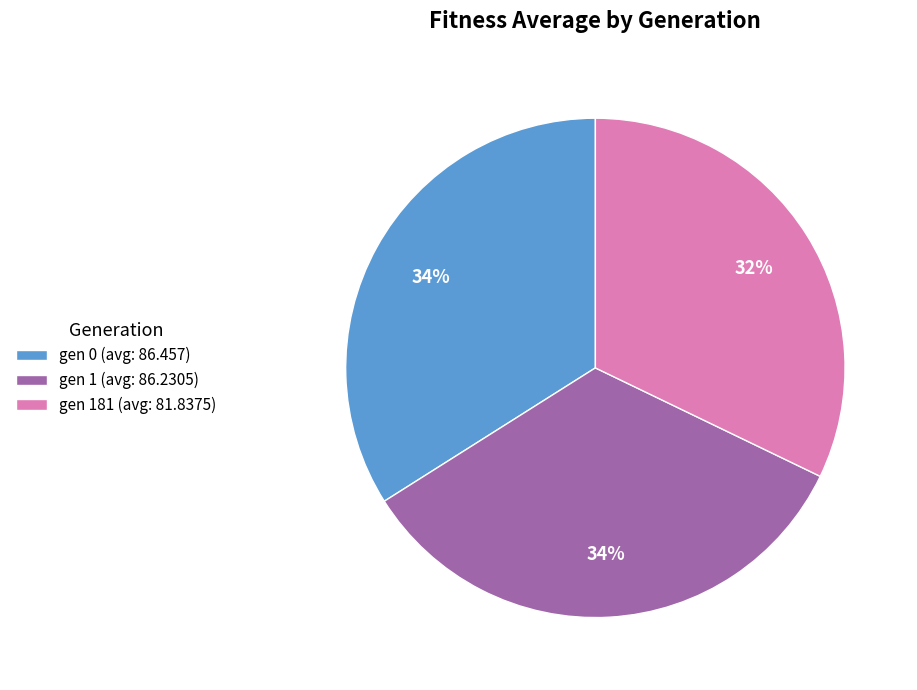

Do gen 181 (avg: 81.8375) and gen 0 (avg: 86.457) together represent more than half of the pie?

Yes